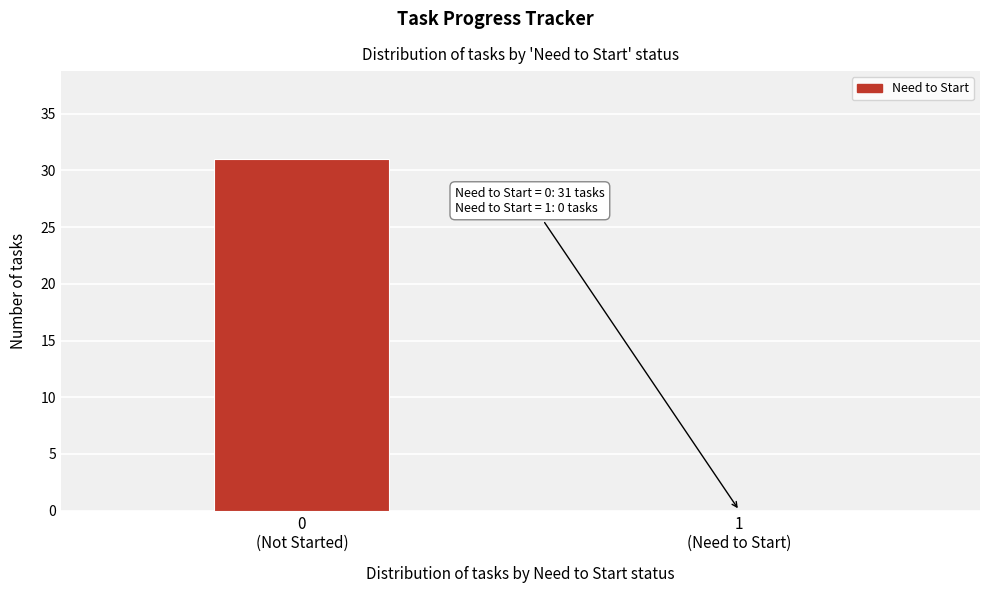

What is the greatest value displayed?

31